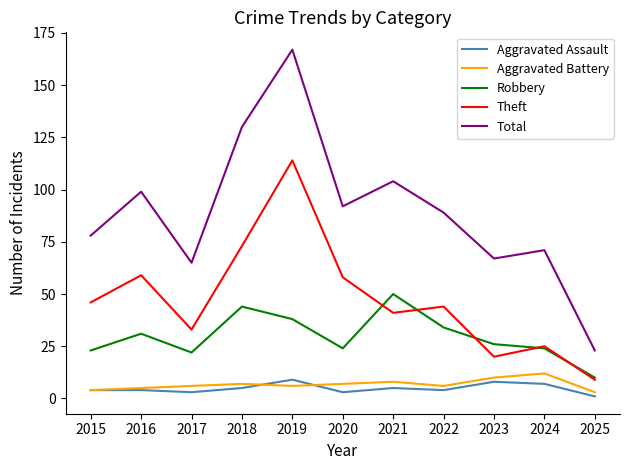

In Total, how many points are higher than both neighbors (excluding endpoints)?

4